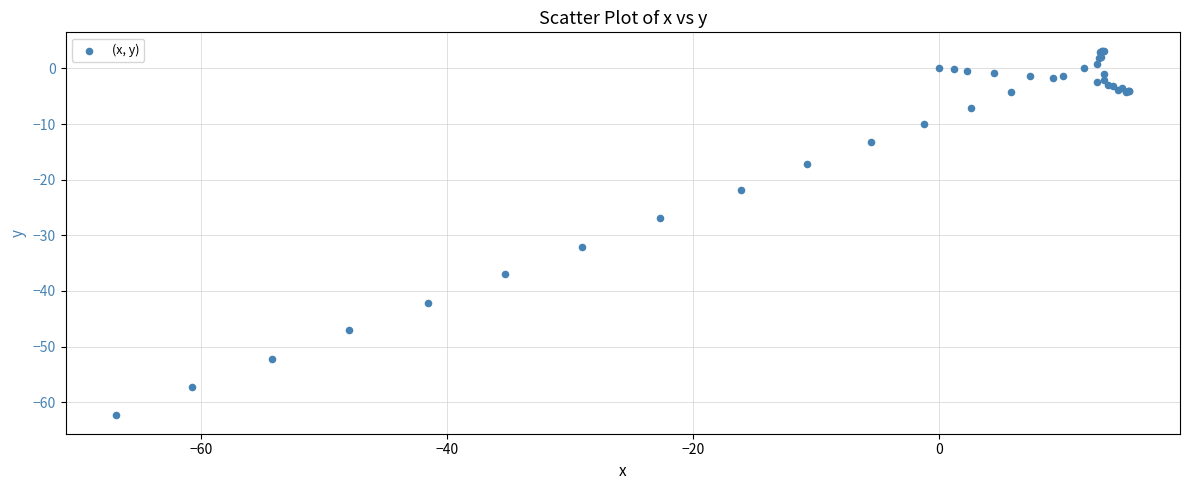

What Y value in the scatter plot is closest to -29?

-26.9